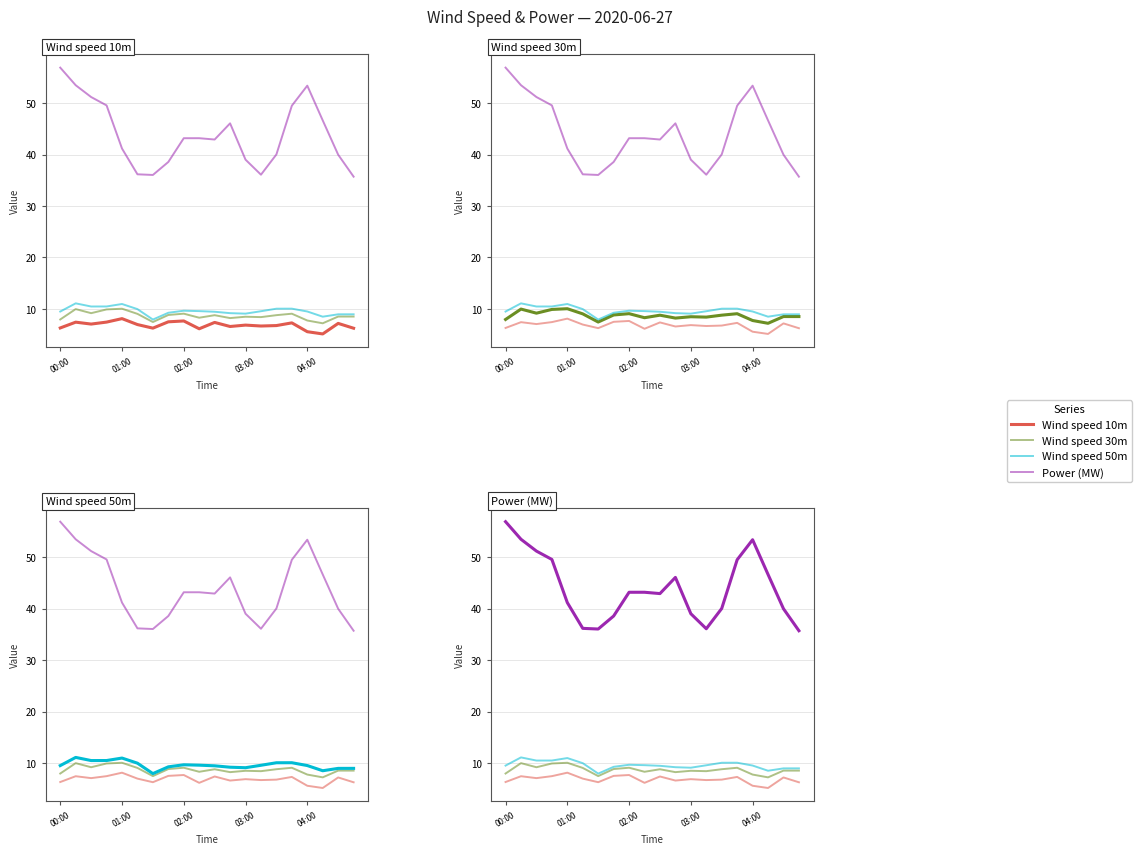

How many values in the Power (MW) series are below 43?

10